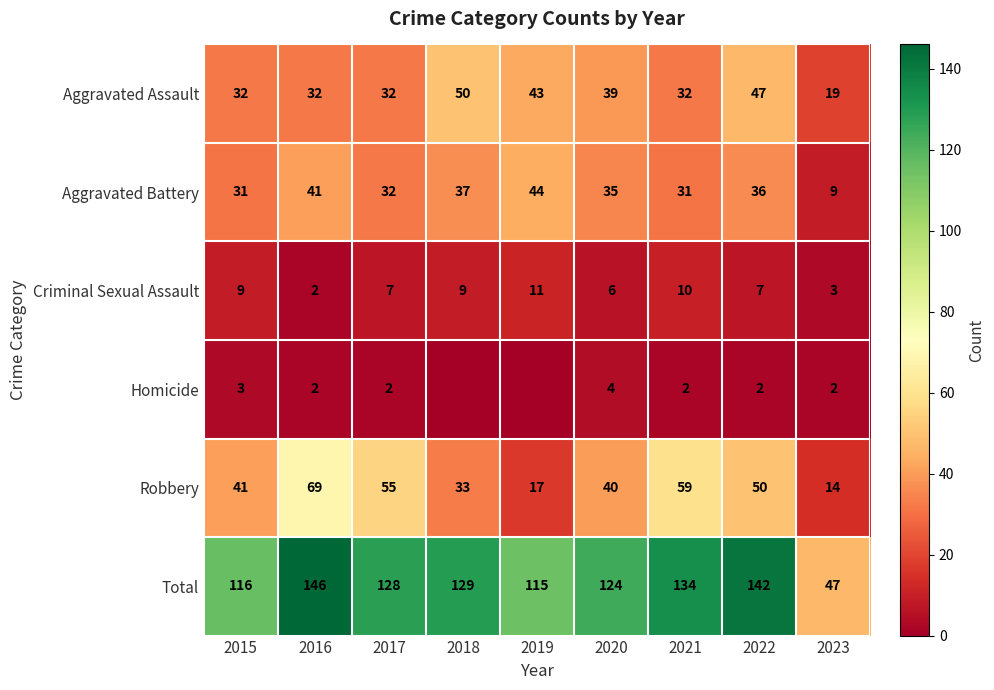

Which category has the lowest value in the Criminal Sexual Assault series?

2016